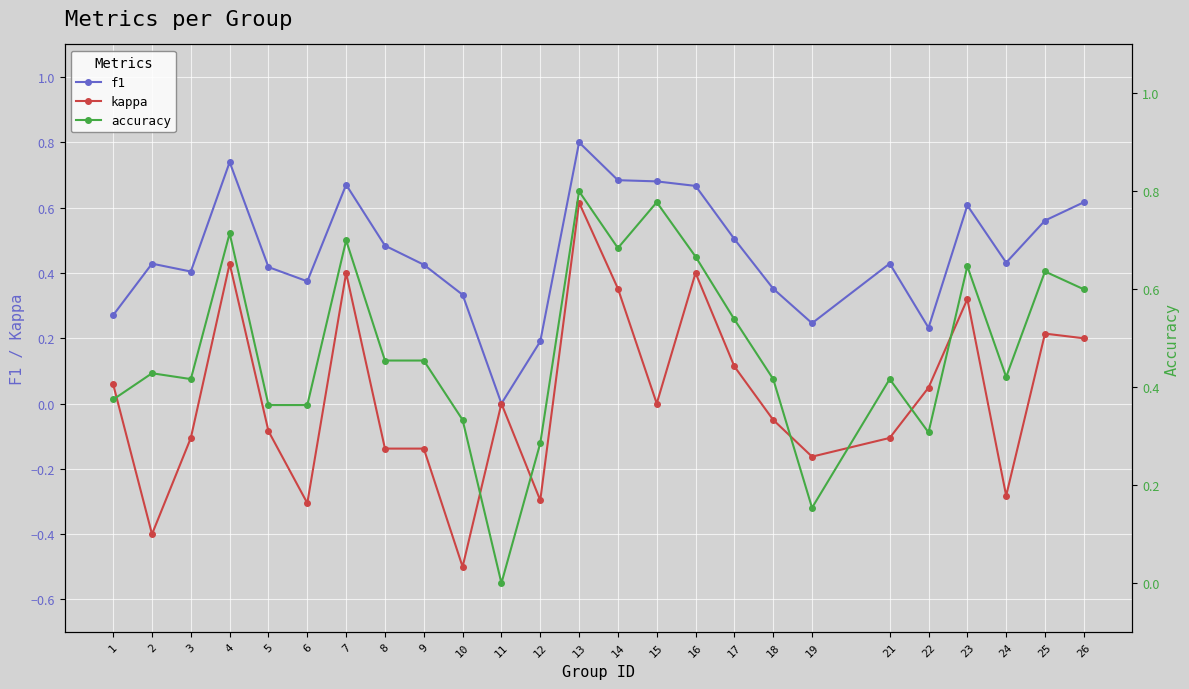

At which category is the sum across all series the highest?

13